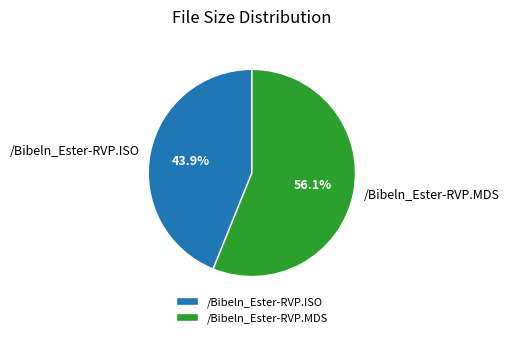

To the nearest percent, what is the difference between the largest and smallest slice percentages?

12%